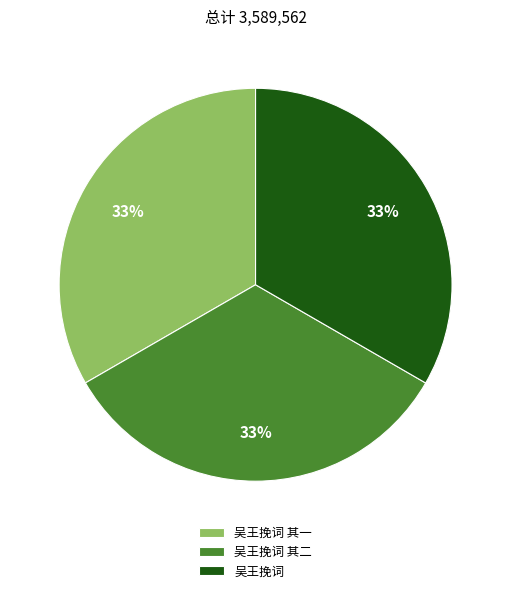

How many slices are in this pie chart?

3